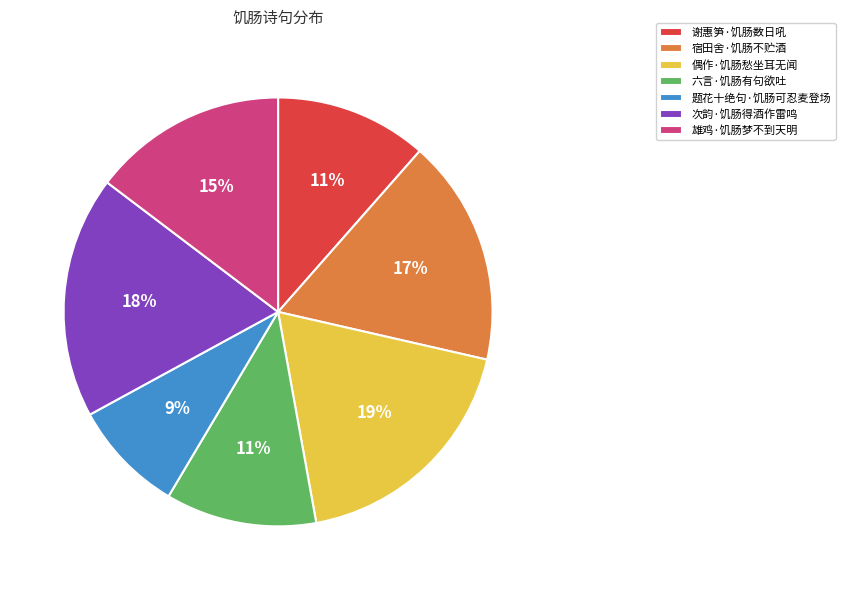

Which category has the smallest portion of the pie?

题花十绝句·饥肠可忍麦登场